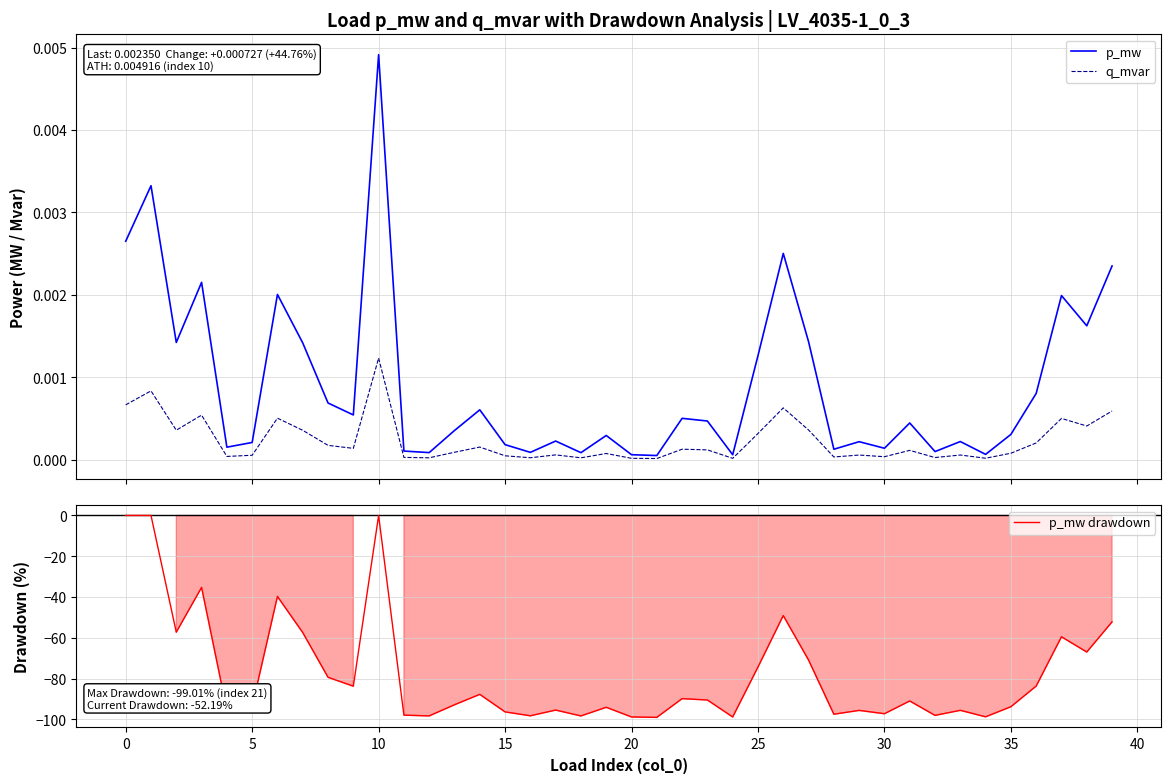

Reading left to right, transcribe all the data shown in this chart.

p_mw: 0.0	0.0	0.0	0.0	0.0	0.0	0.0	0.0	0.0	0.0	0.0	0.0	0.0	0.0	0.0	0.0	0.0	0.0	0.0	0.0	0.0	0.0	0.0	0.0	0.0	0.0	0.0	0.0	0.0	0.0	0.0	0.0	0.0	0.0	0.0	0.0	0.0	0.0	0.0	0.0
q_mvar: 0.0	0.0	0.0	0.0	0.0	0.0	0.0	0.0	0.0	0.0	0.0	0.0	0.0	0.0	0.0	0.0	0.0	0.0	0.0	0.0	0.0	0.0	0.0	0.0	0.0	0.0	0.0	0.0	0.0	0.0	0.0	0.0	0.0	0.0	0.0	0.0	0.0	0.0	0.0	0.0
p_mw drawdown: 0.0	0.0	-57.2	-35.3	-95.5	-93.8	-39.7	-57.4	-79.4	-83.7	0.0	-97.9	-98.3	-92.8	-87.7	-96.3	-98.2	-95.4	-98.3	-94.1	-98.8	-99.0	-89.8	-90.5	-98.8	-74.3	-49.1	-70.9	-97.5	-95.6	-97.2	-91.0	-98.0	-95.6	-98.7	-93.8	-83.7	-59.5	-67.0	-52.2